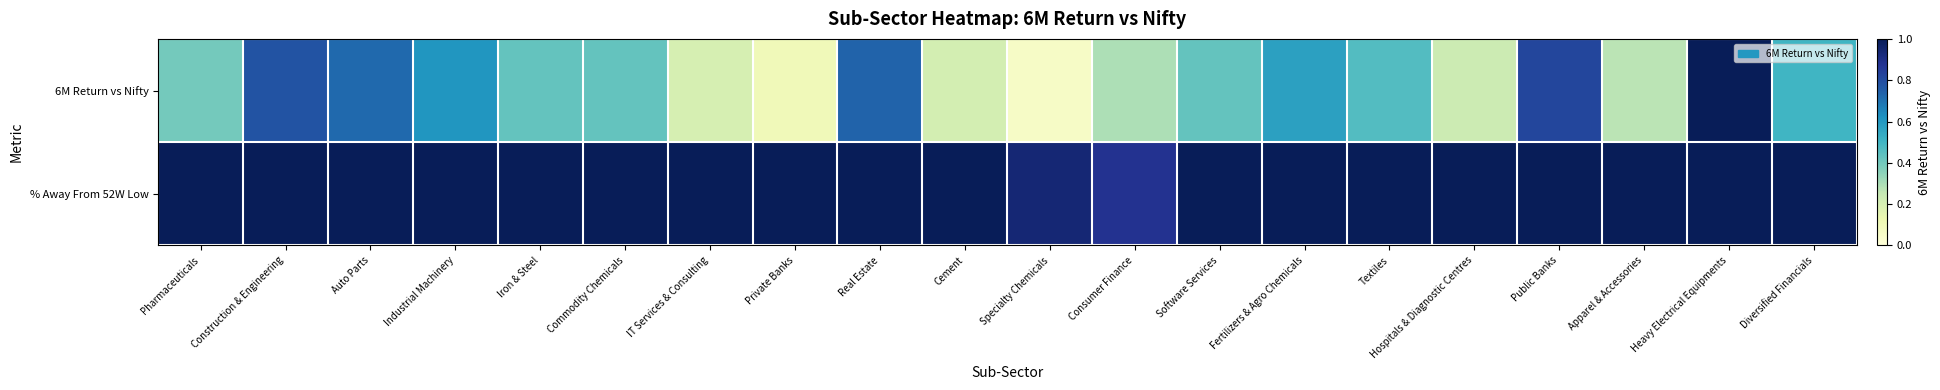

At which category is the sum across all series the highest?

Heavy Electrical Equipments